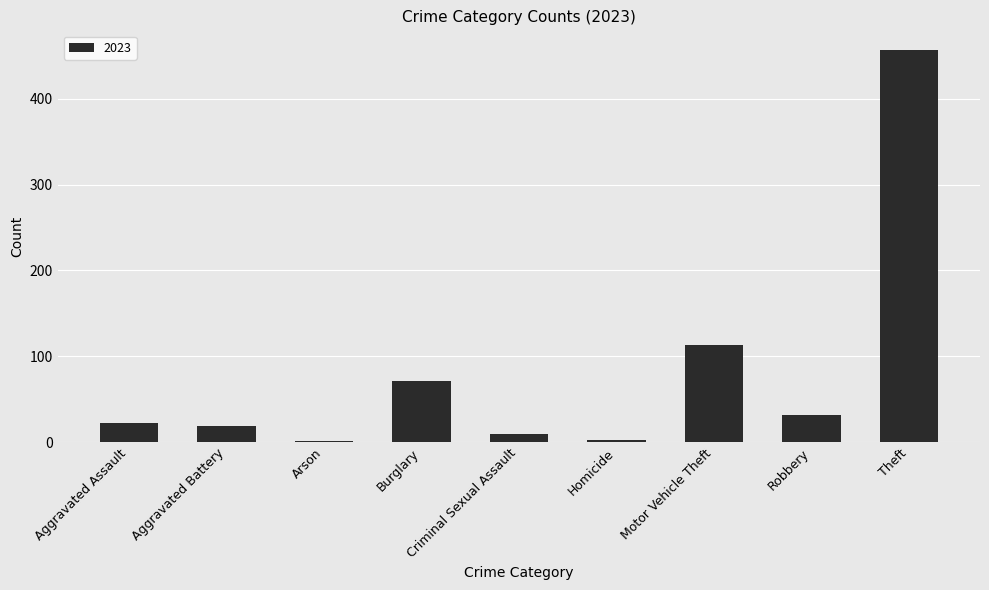

What is the sum of all values?

725